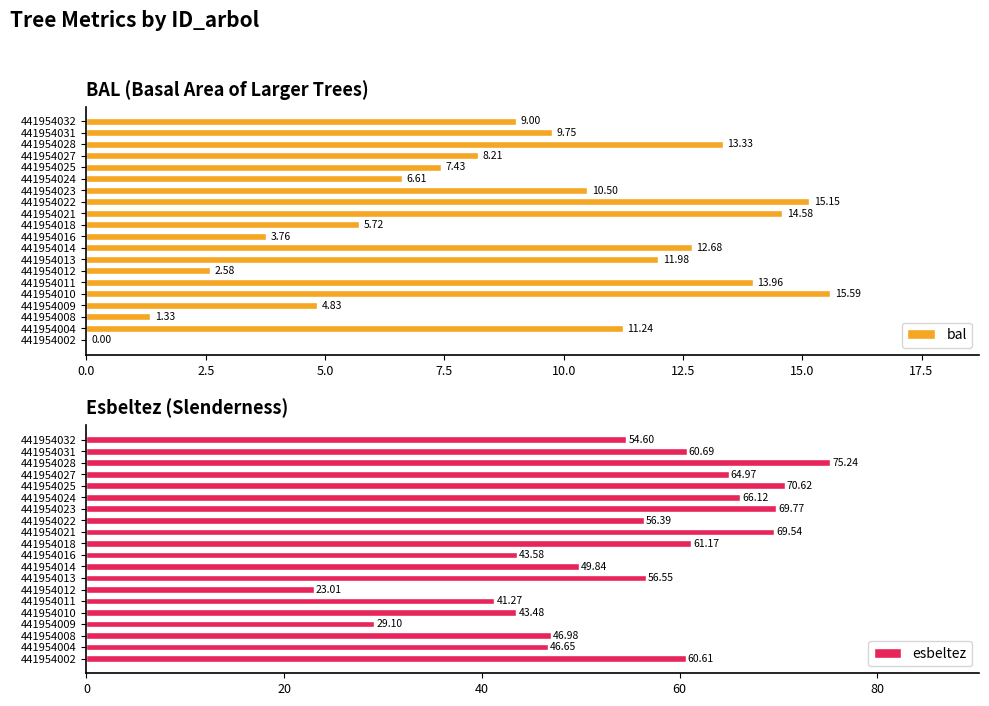

Which series has the largest total across all categories?

esbeltez